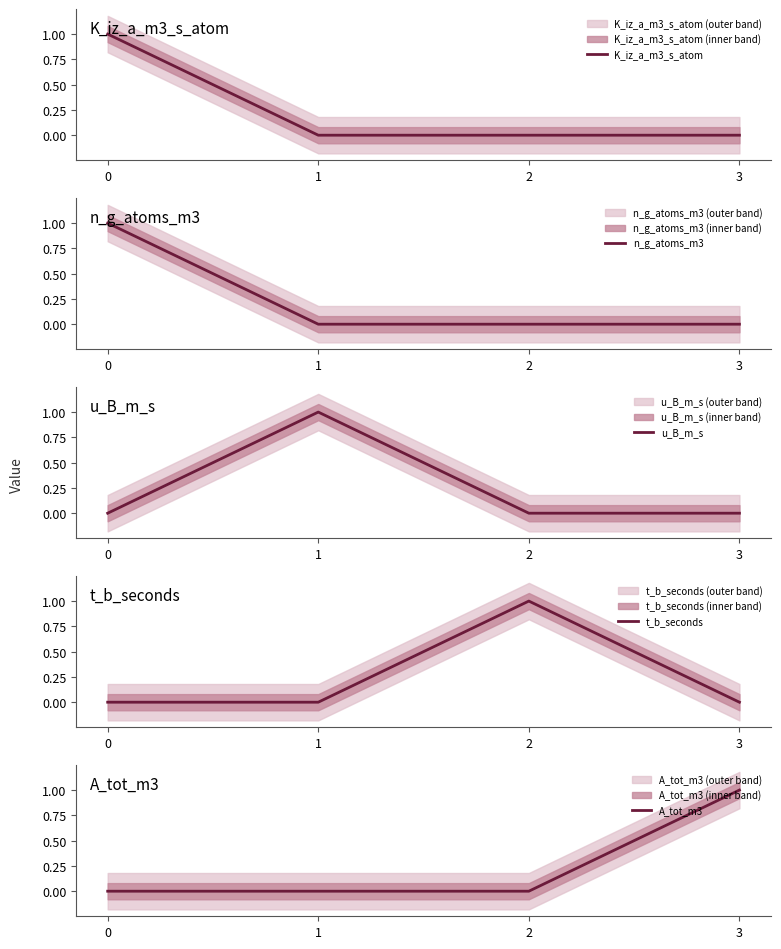

Where do u_B_m_s and n_g_atoms_m3 first cross each other?

0 and 1